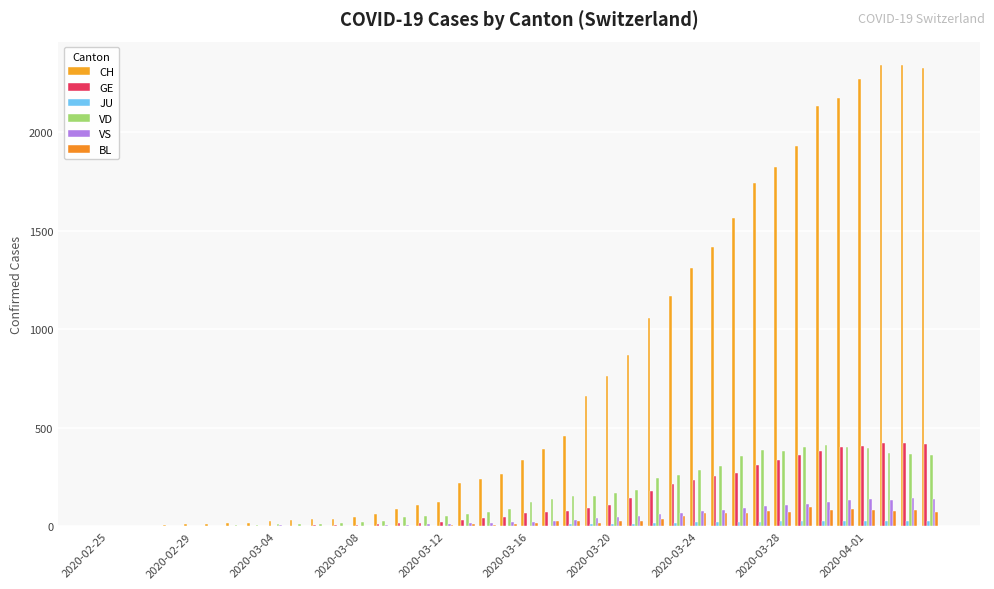

What is the highest value of the CH series?

2343